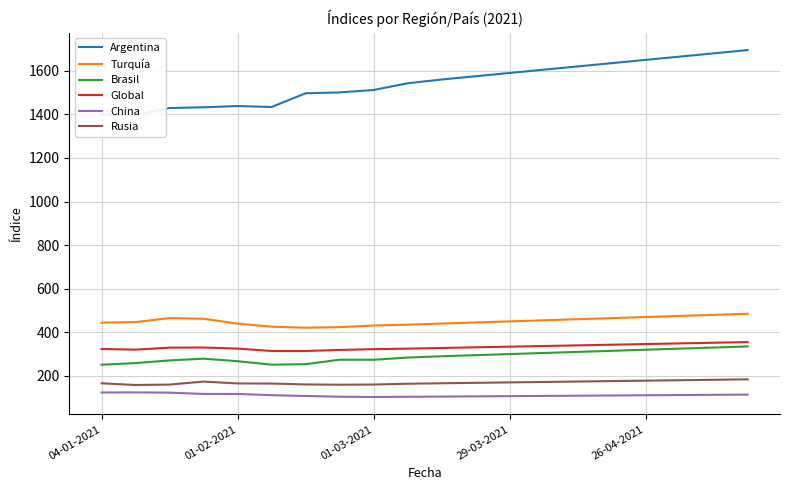

True or false: Argentina and Turquía intersect in this chart.

False